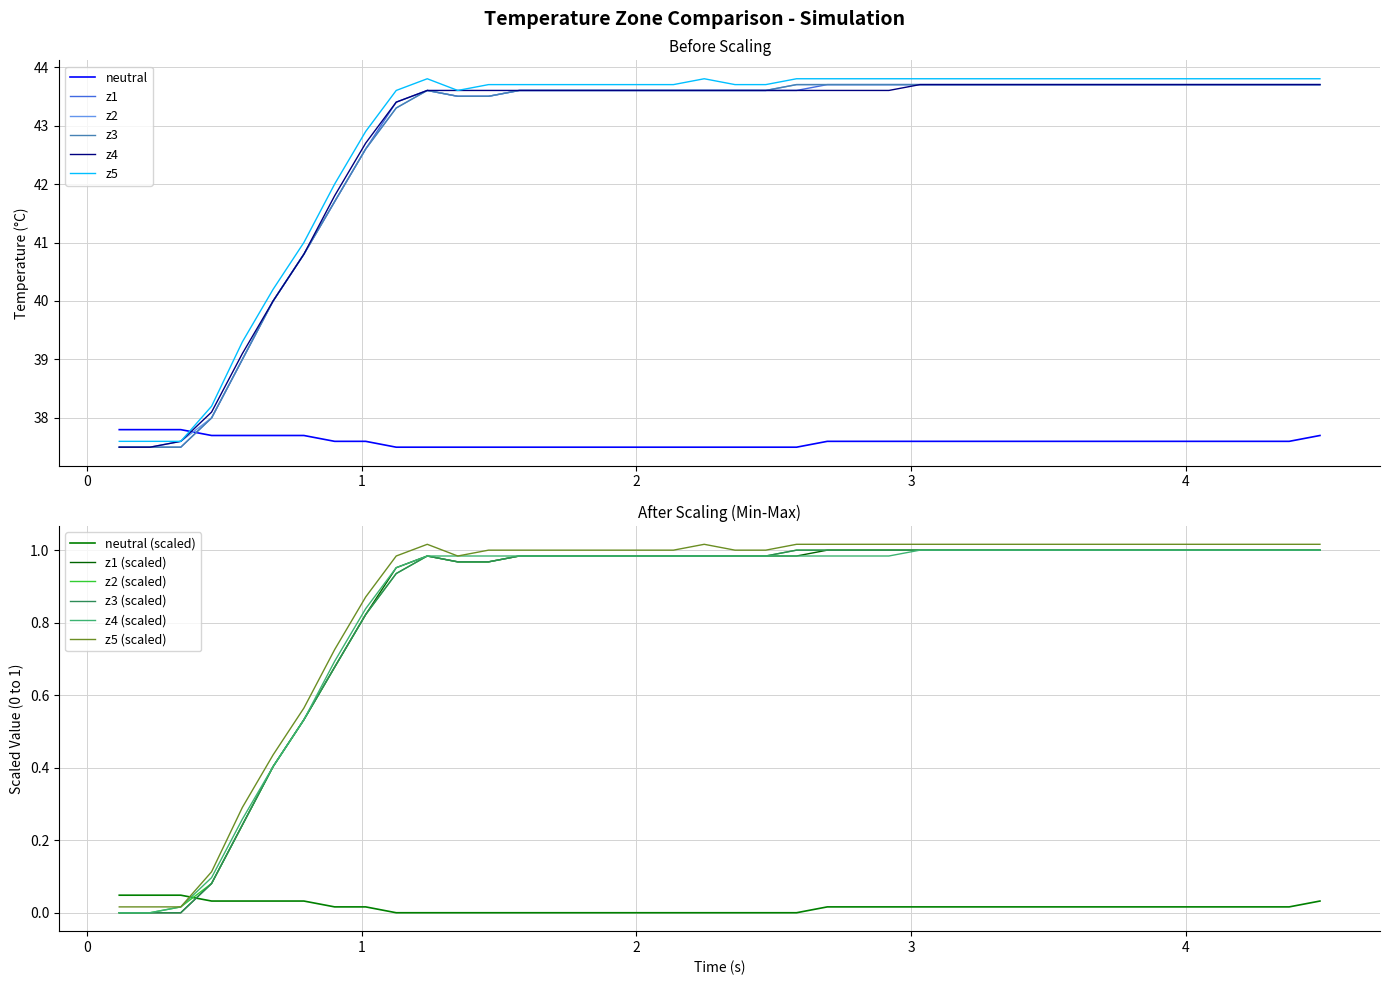

True or false: z4 and z3 intersect in this chart.

False